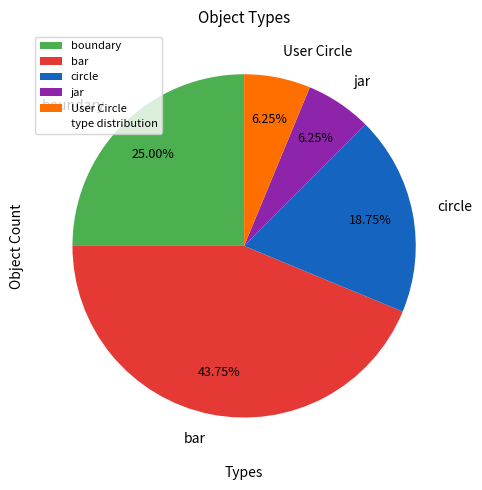

The circle slice represents 27% of the pie. True or false?

False